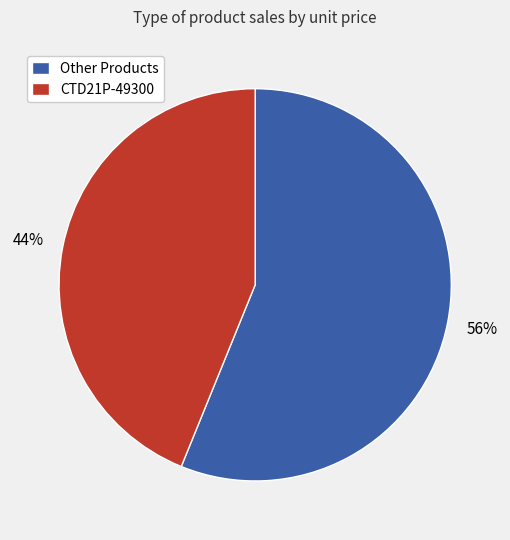

The Other Products slice represents 56% of the pie. True or false?

True